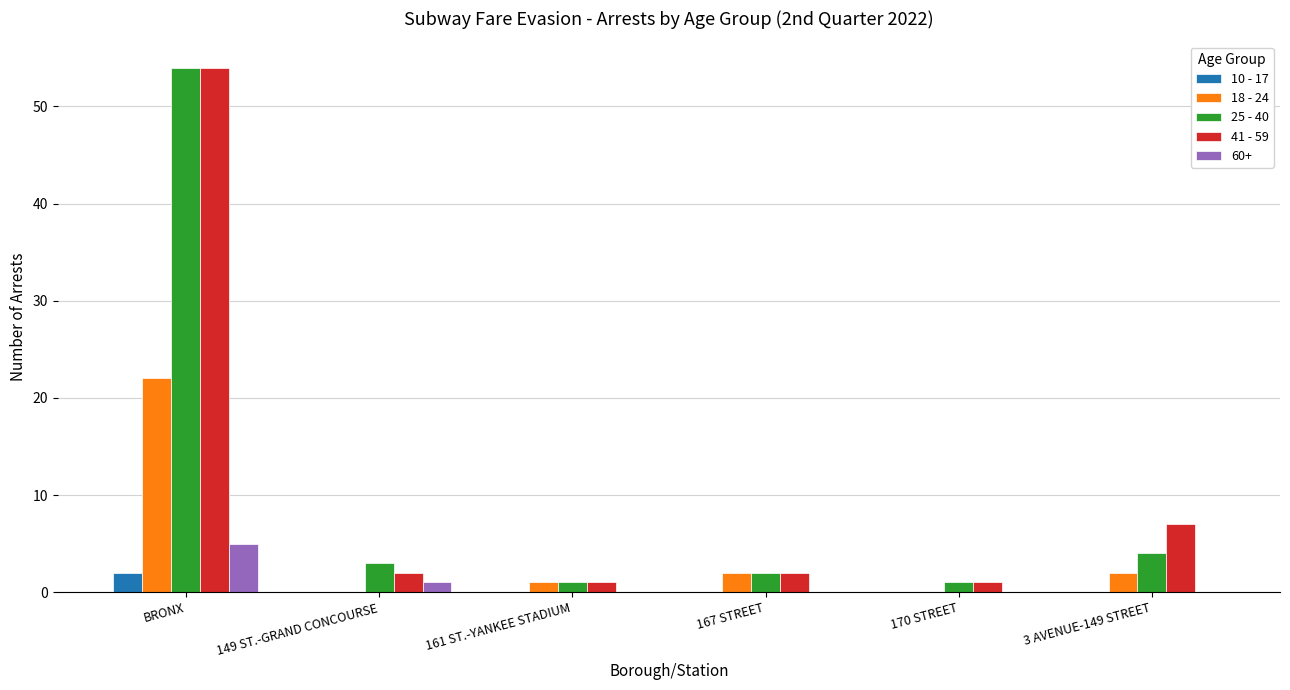

Which series changed the most between BRONX and 3 AVENUE-149 STREET?

25 - 40